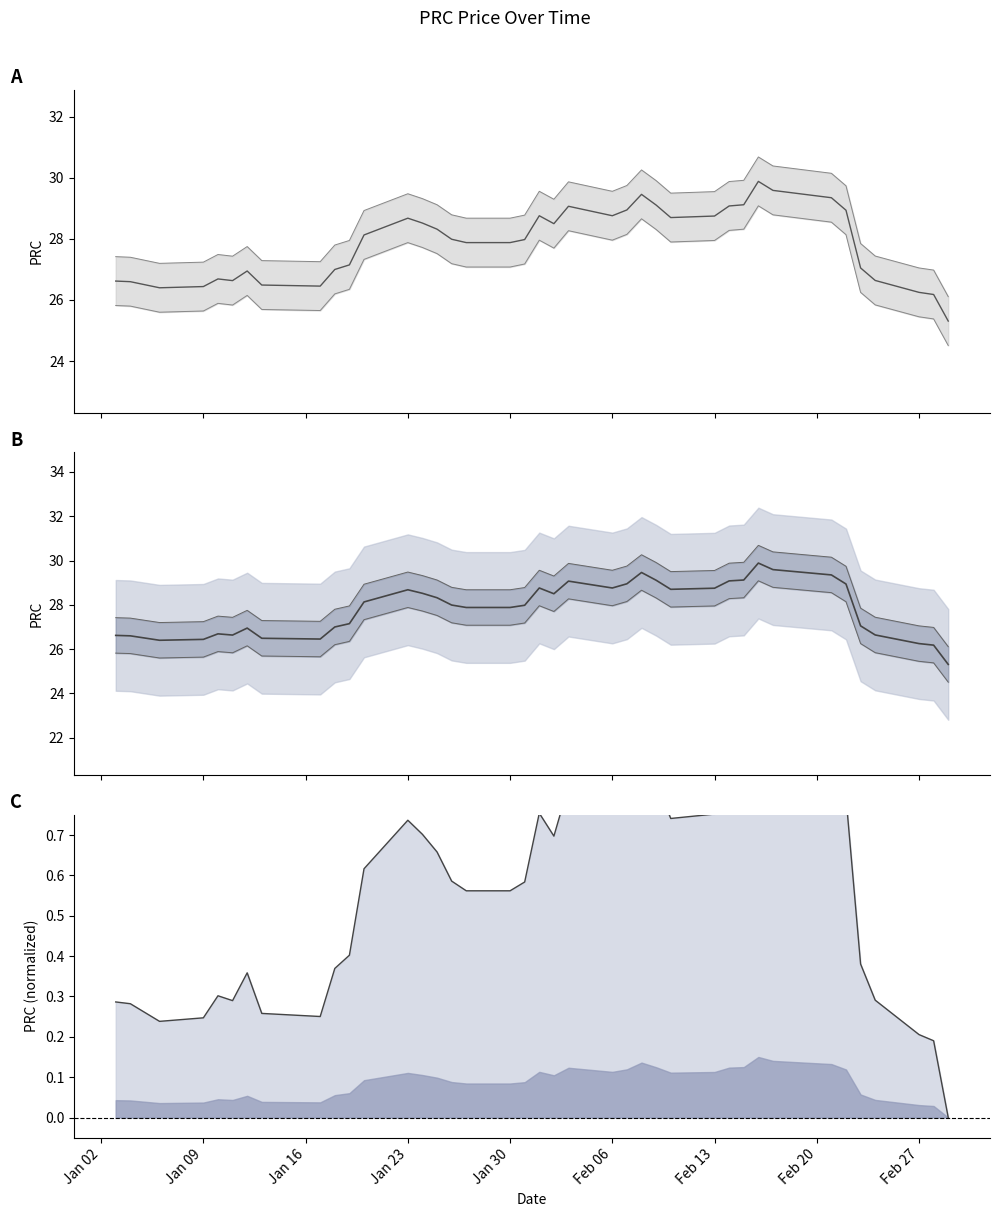

What is the highest value of the Upper inner series?

30.7